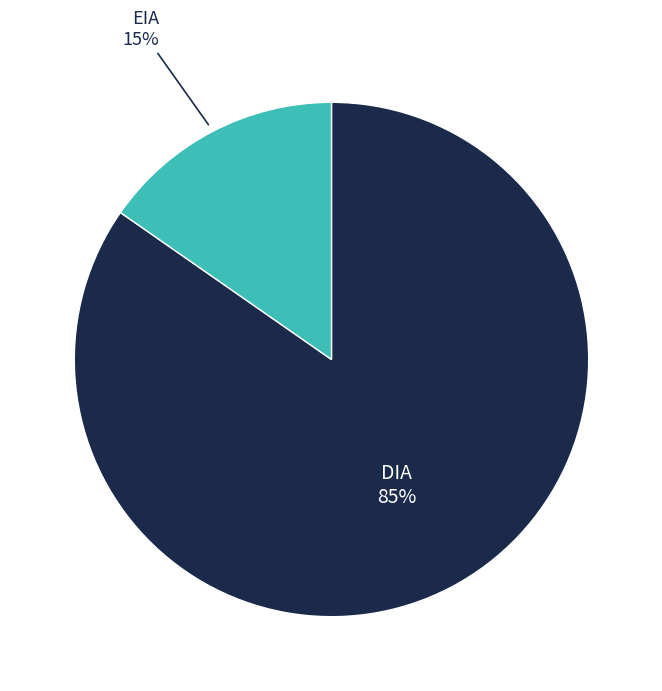

To the nearest percent, what is the average slice percentage?

50%